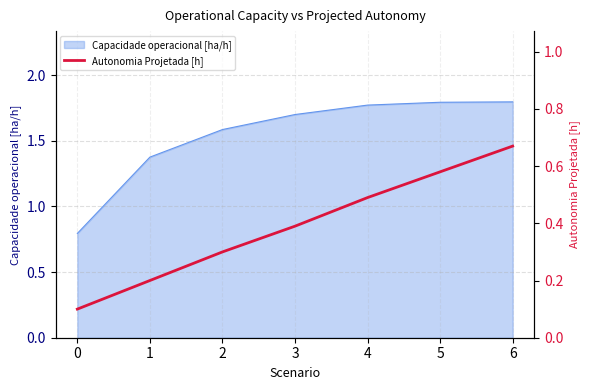

The value at 4 is 0.5. True or false?

True